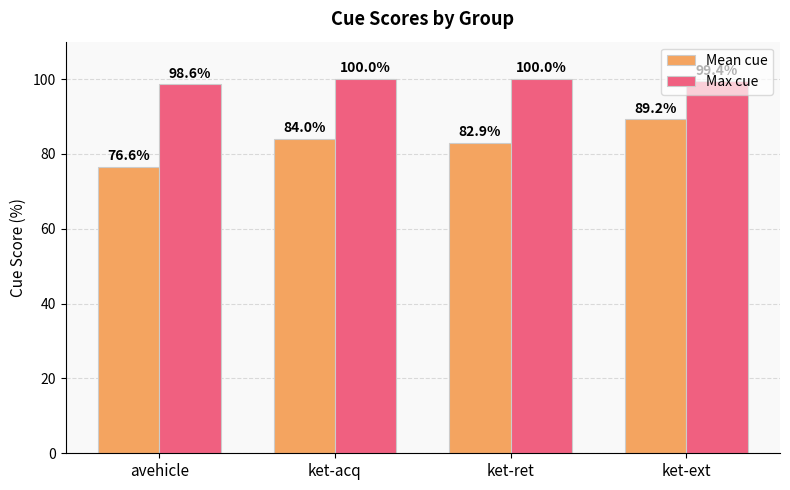

Rank the series by their maximum value, from highest to lowest.

Max cue, Mean cue